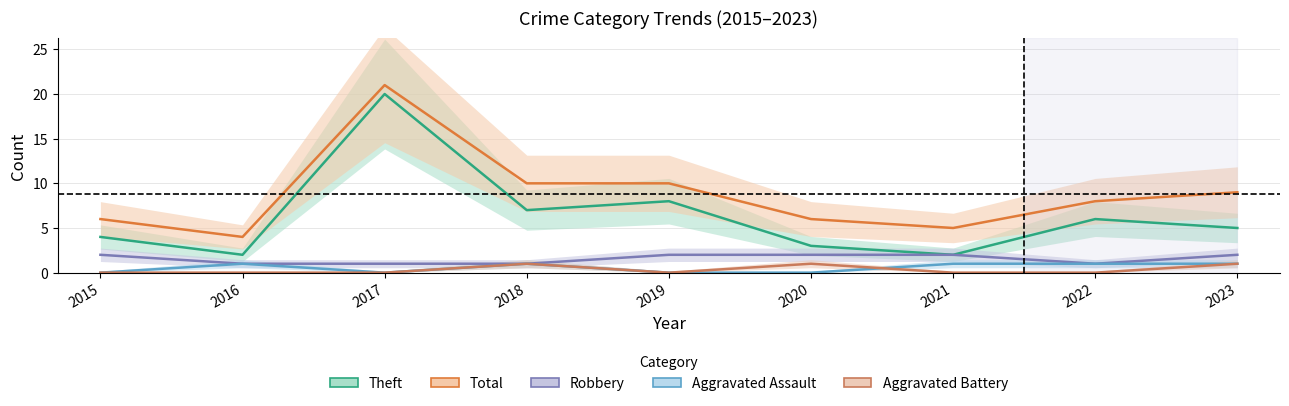

The value of Robbery at 2020 is 2. True or false?

True